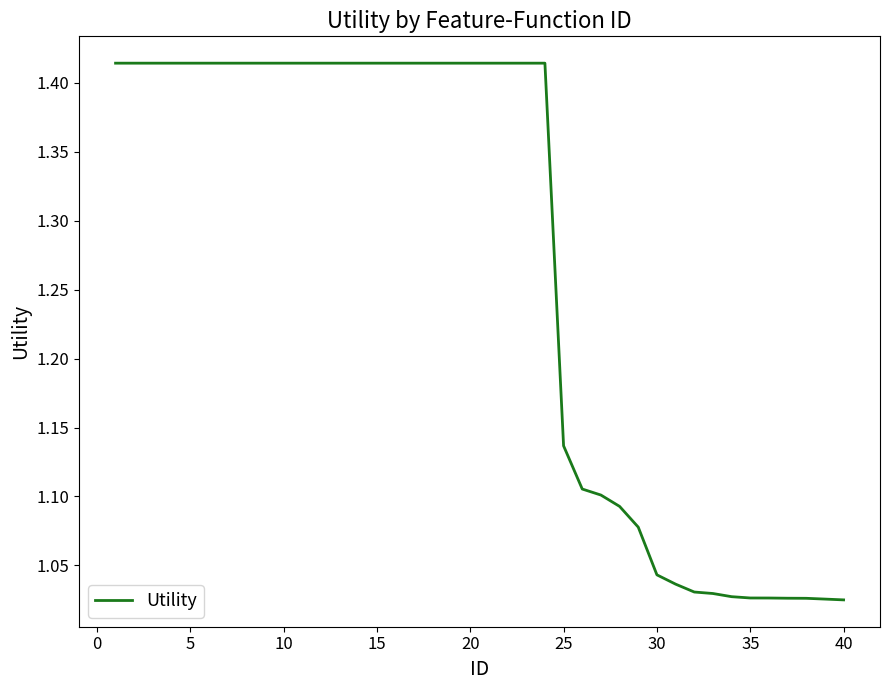

What is the difference between the maximum and minimum values?

0.4